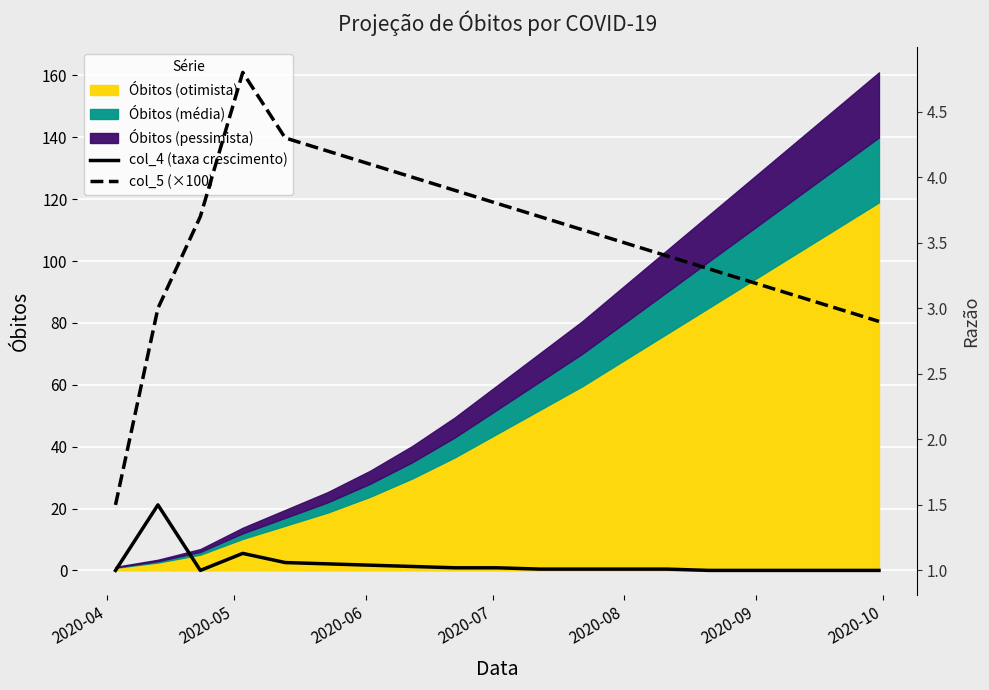

In col_4 (taxa crescimento), how many points are higher than both neighbors (excluding endpoints)?

2